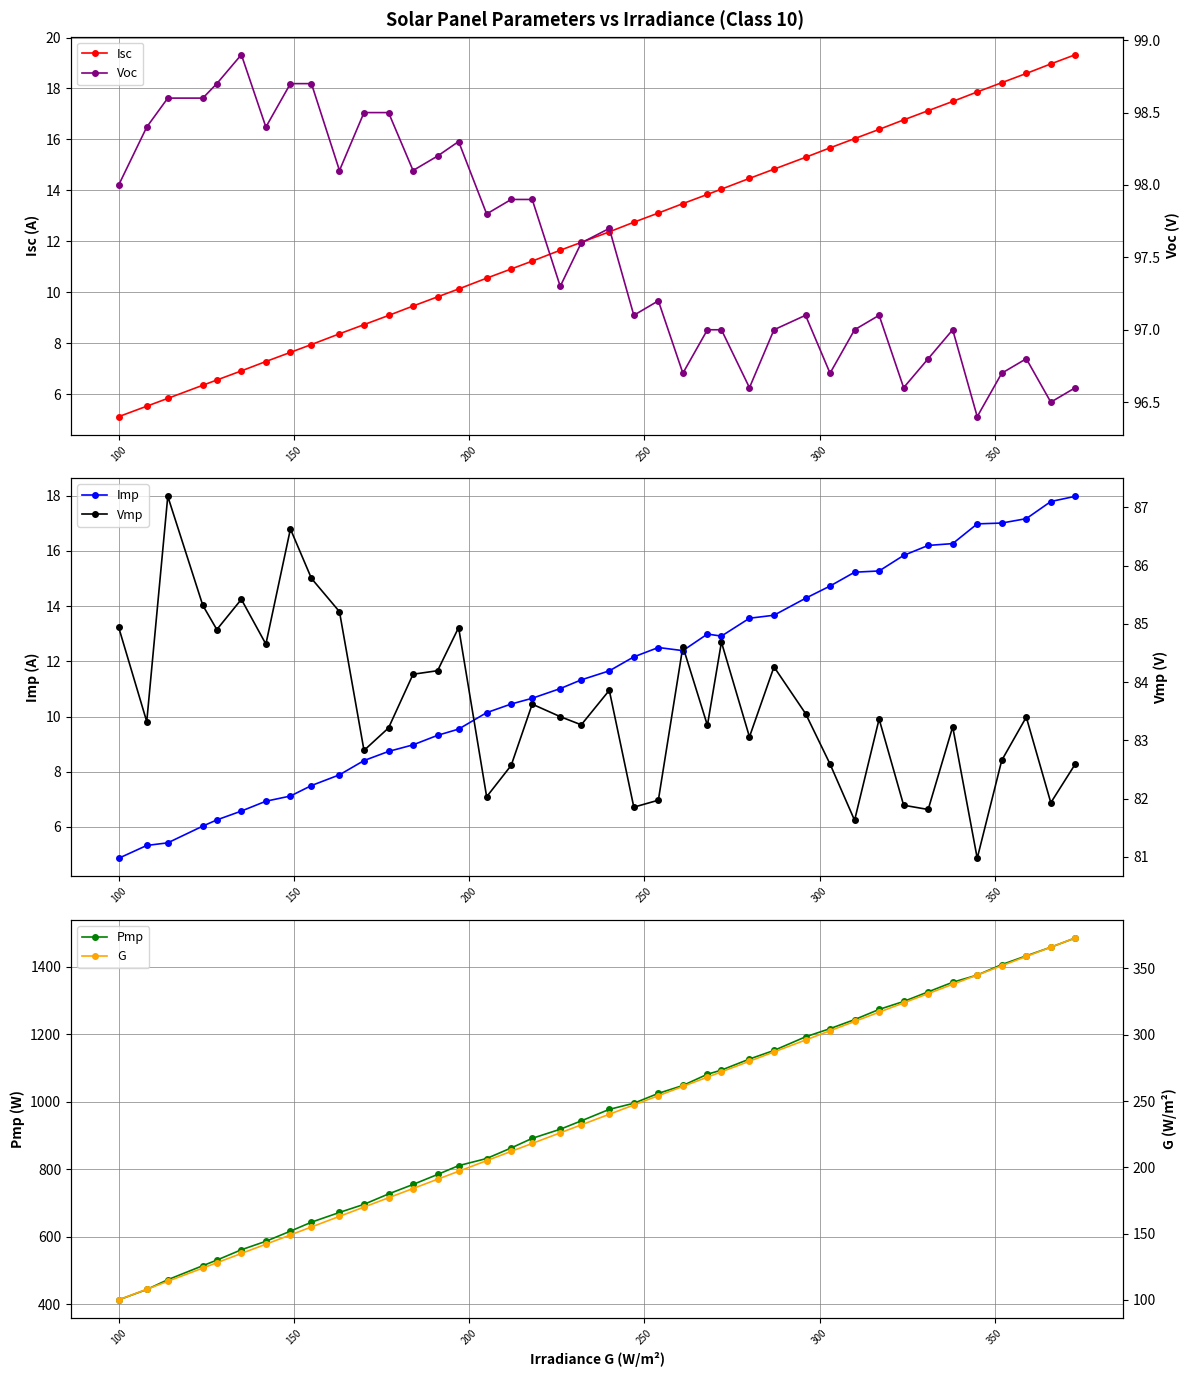

What is the minimum value for Isc?

5.1